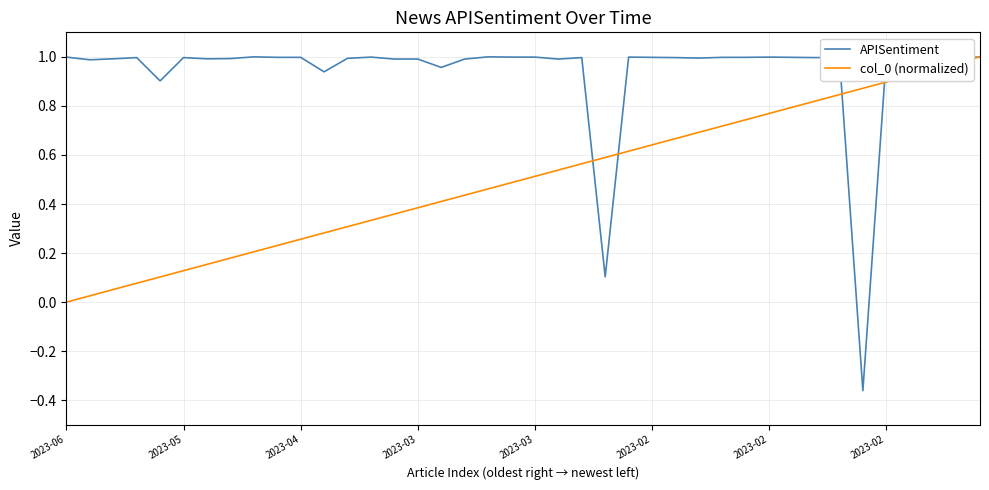

Which series has the largest total across all categories?

APISentiment